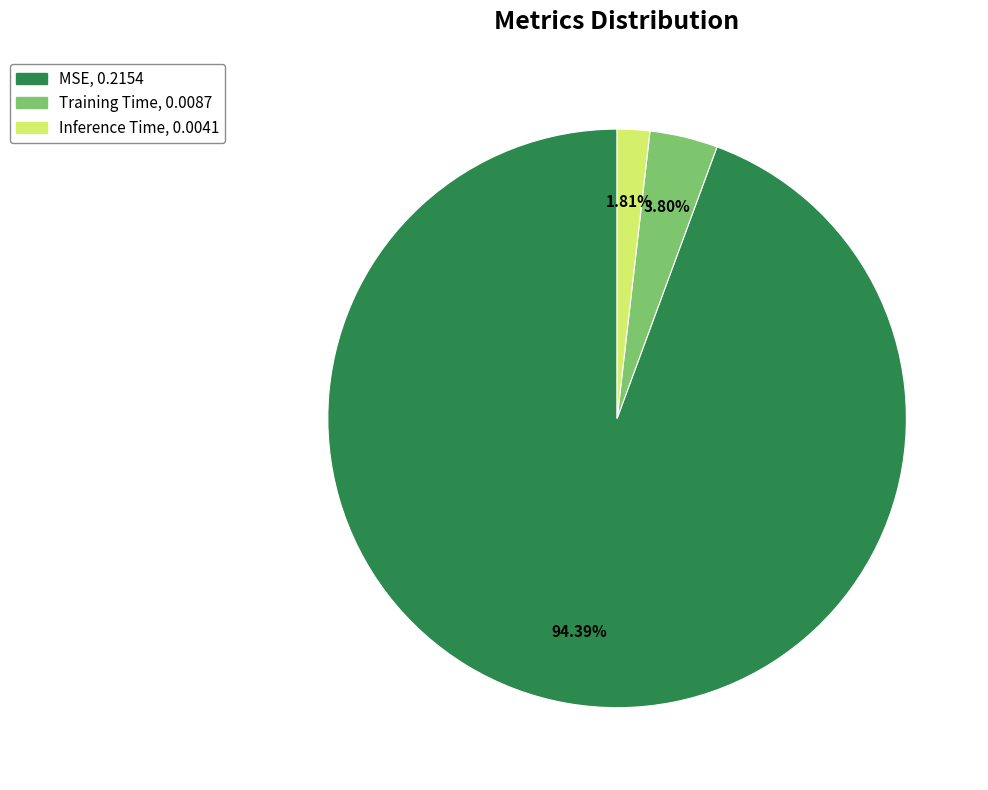

The Inference Time slice represents 2% of the pie. True or false?

True